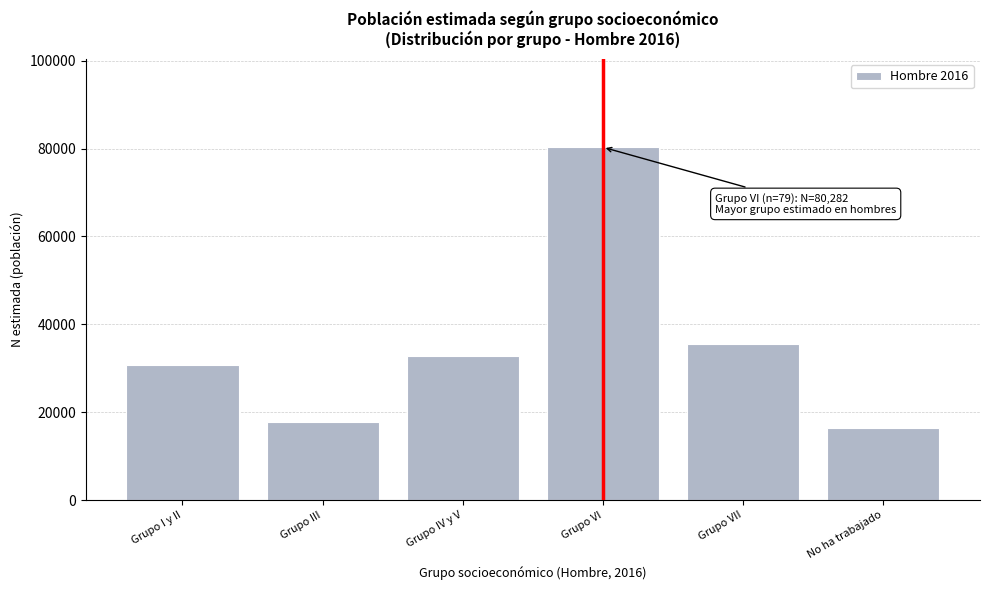

Reading right to left, transcribe all the data shown in this chart.

No ha trabajado=16427	Grupo VII=35629	Grupo VI=80282	Grupo IV y V=32851	Grupo III=17737	Grupo I y II=30763